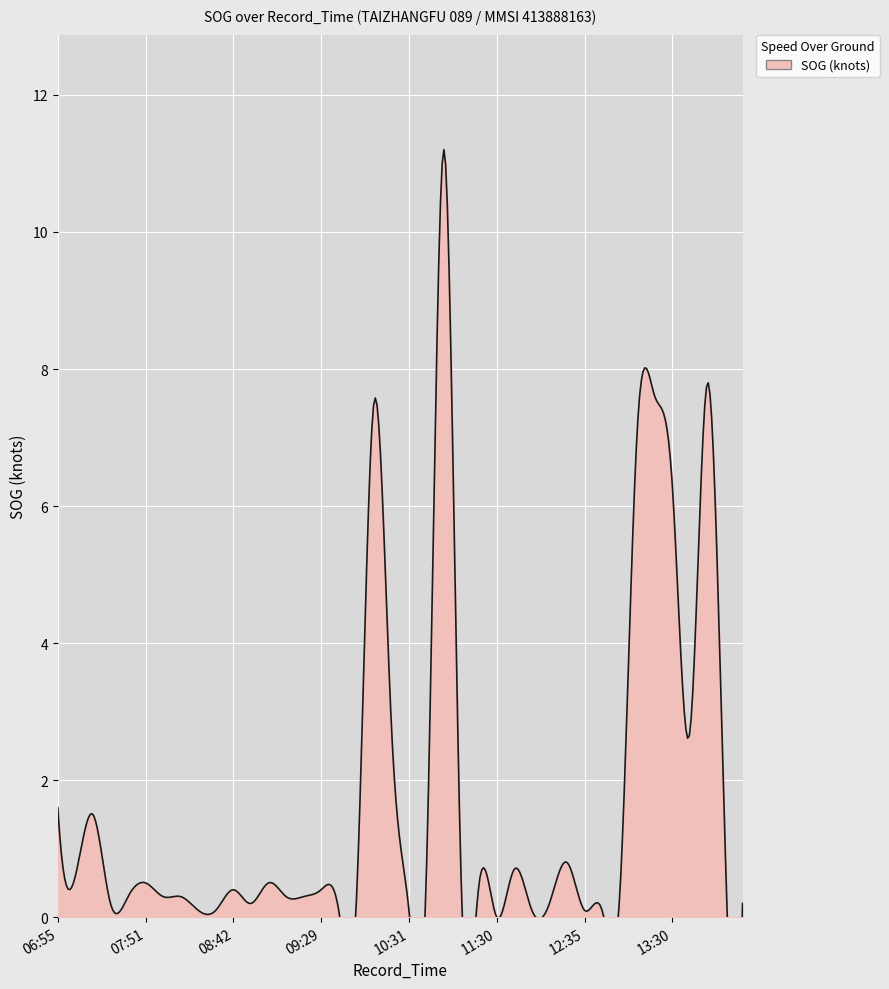

What is the maximum value shown in the chart?

11.2